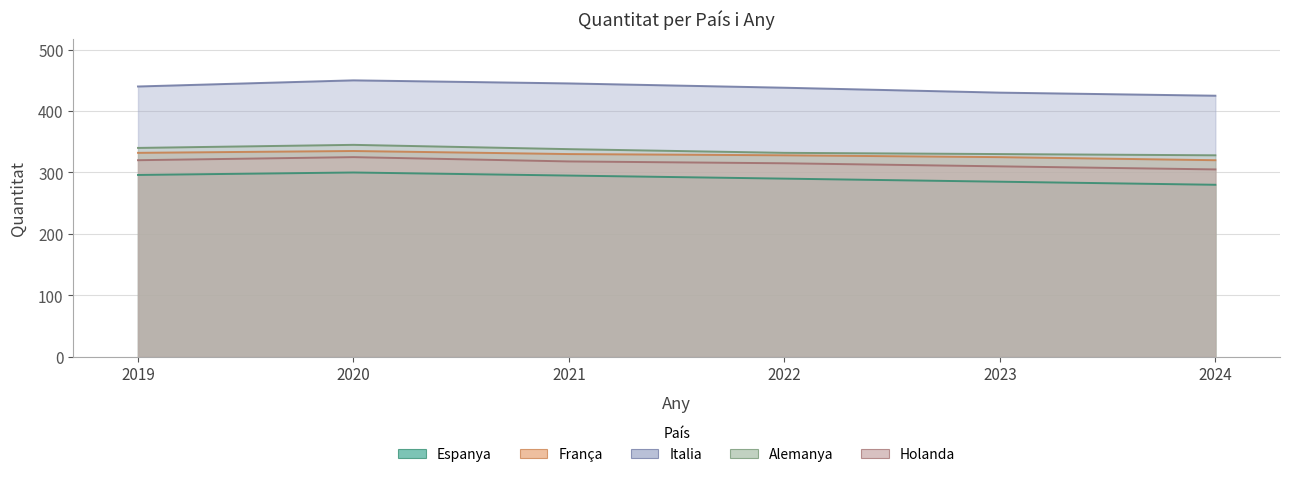

Which series has the largest range (max minus min)?

Italia